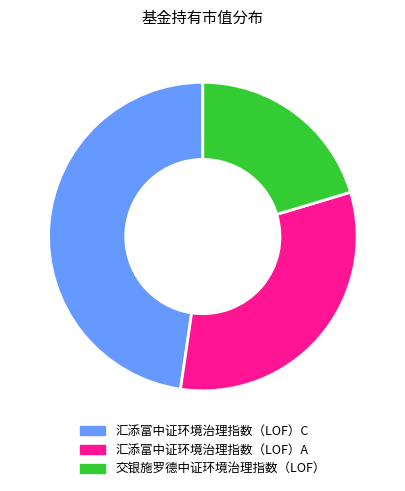

Which category has the biggest portion of the pie?

汇添富中证环境治理指数（LOF）C